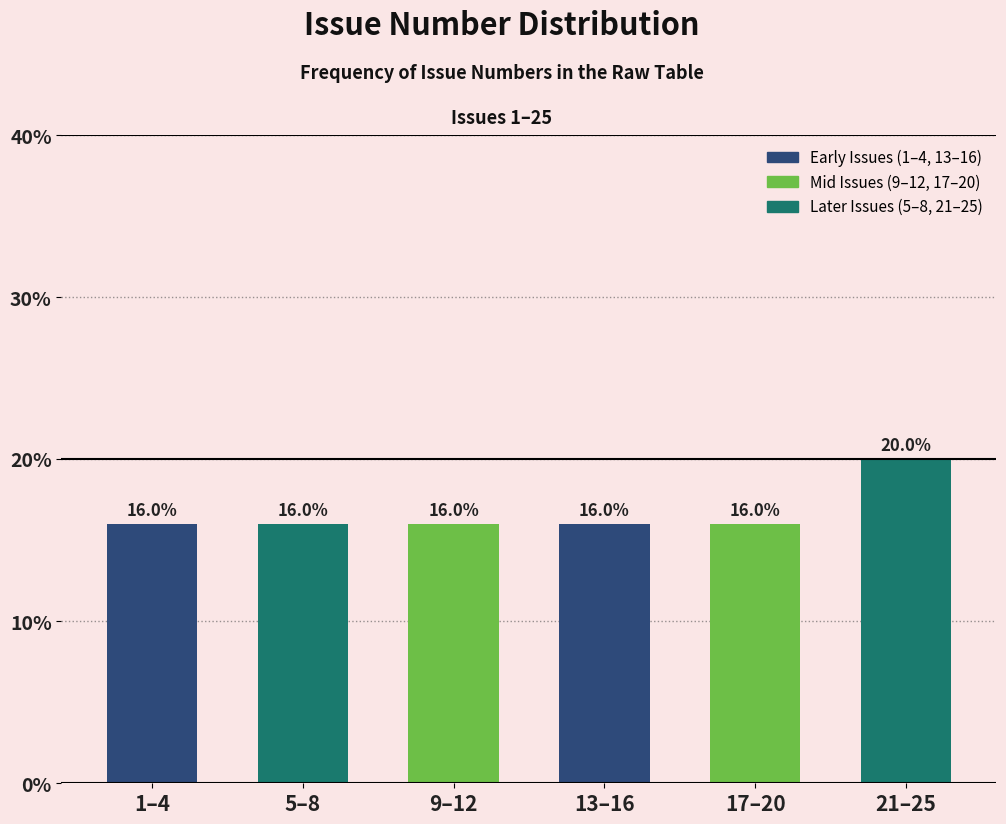

Reading right to left, transcribe all the data shown in this chart.

21–25=20	17–20=16	13–16=16	9–12=16	5–8=16	1–4=16